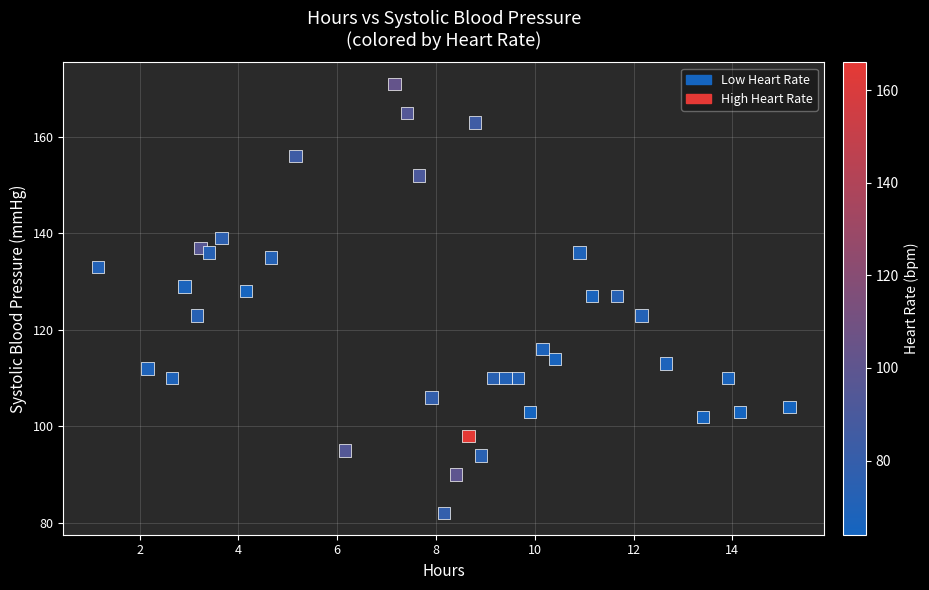

Which series reaches the maximum Y coordinate?

High Heart Rate